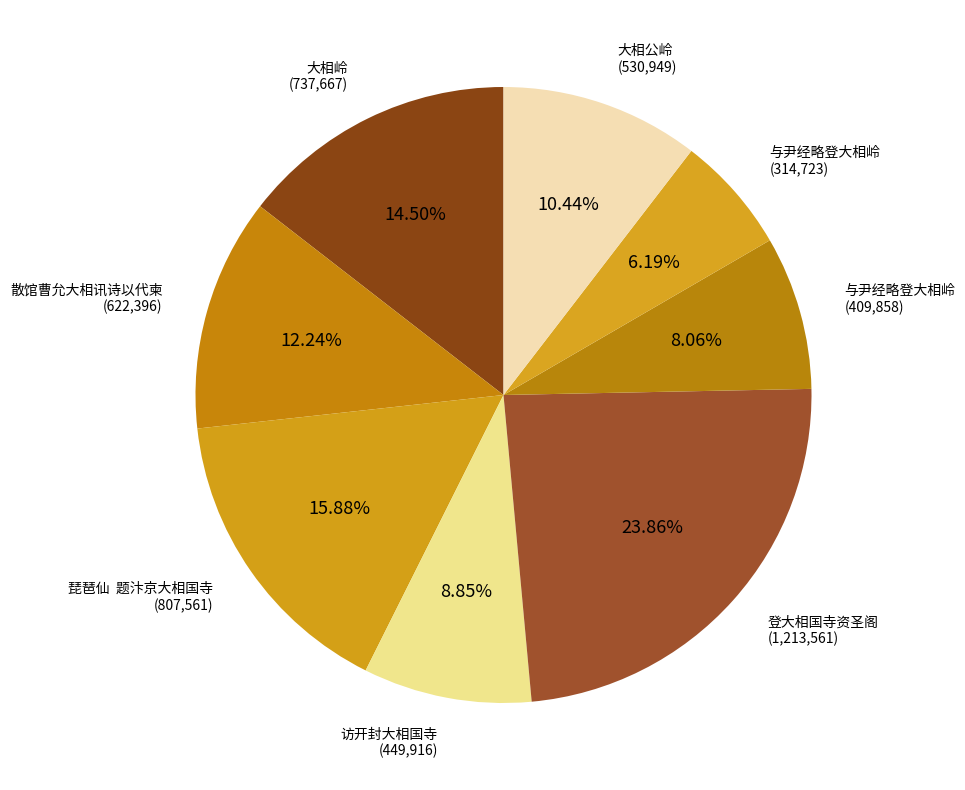

Which category has the smallest portion of the pie?

与尹经略登大相岭